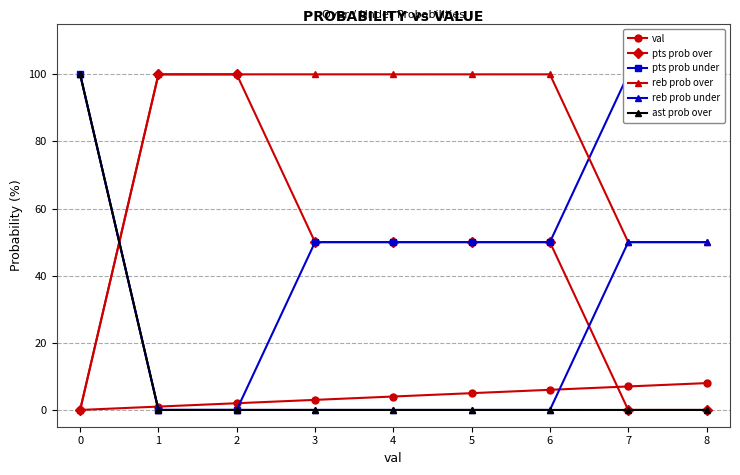

What is the highest value of the pts prob over series?

100